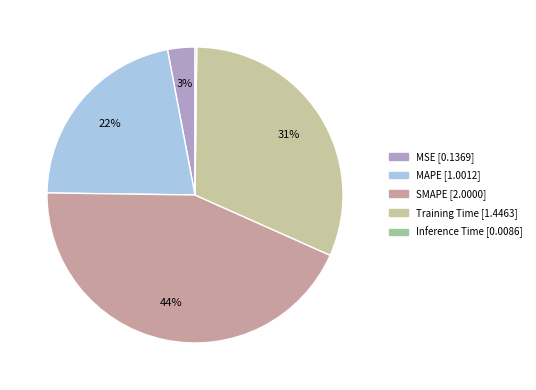

Is there any slice that represents more than half of the pie?

No